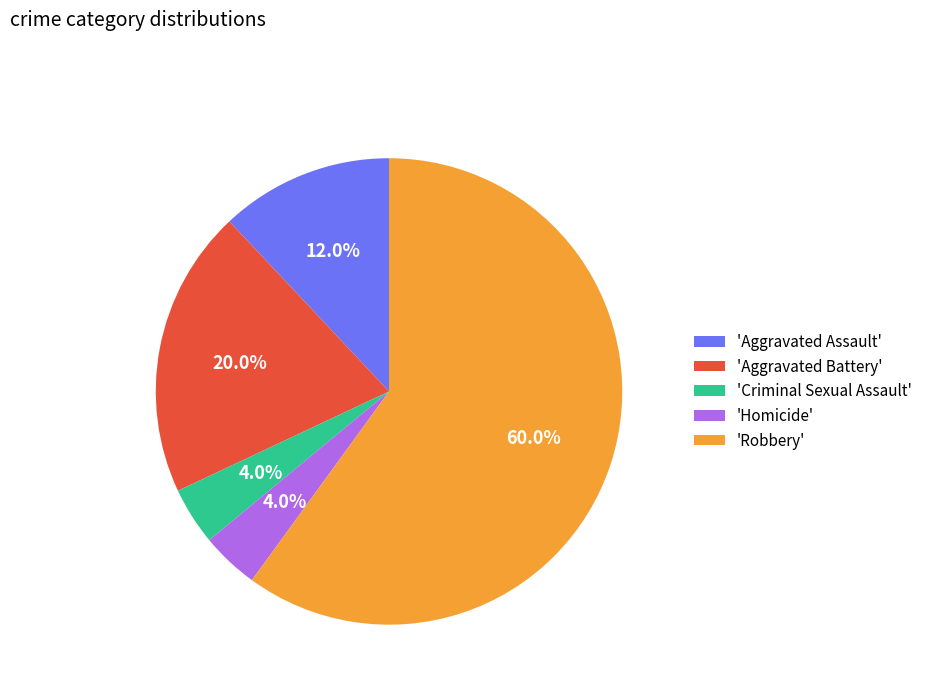

What is the largest slice in the pie chart?

'Robbery'